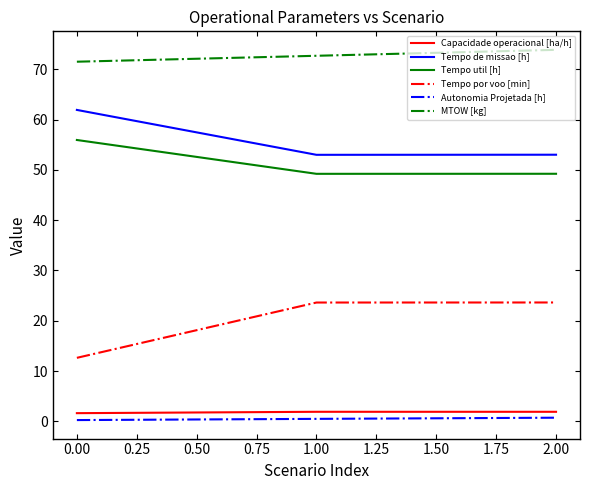

What is the minimum value for Tempo util [h]?

49.2